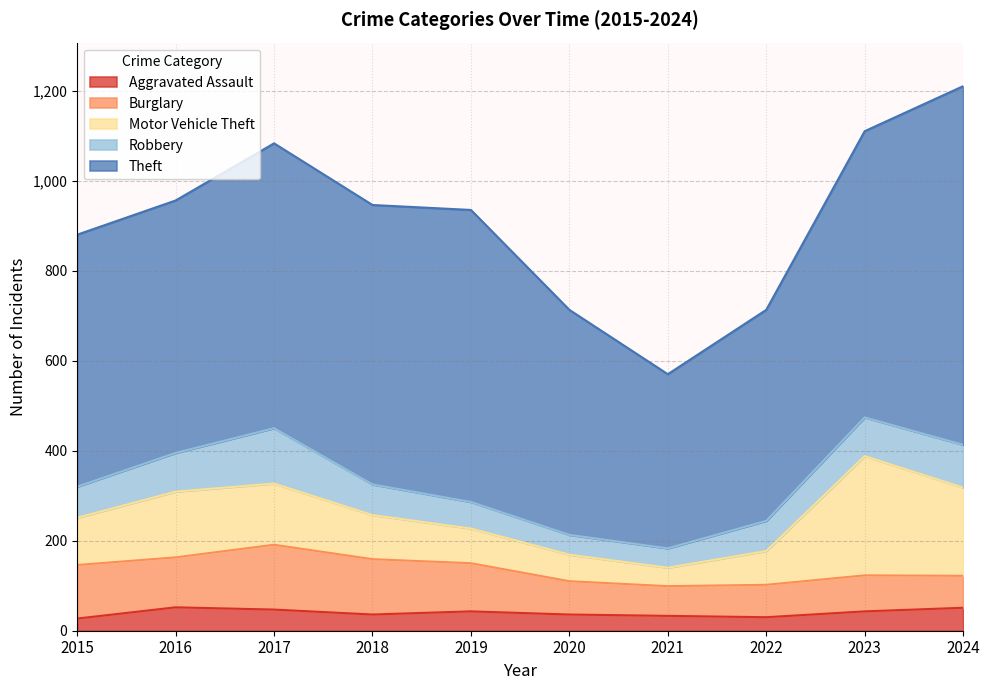

Reading left to right, extract all data points from this chart.

Aggravated Assault: 27	52	47	36	43	36	33	30	43	51
Burglary: 119	111	144	123	107	74	66	72	80	71
Motor Vehicle Theft: 105	146	136	98	77	59	41	75	265	196
Robbery: 69	86	123	68	59	44	43	67	86	95
Theft: 560	561	633	621	649	500	387	469	636	797